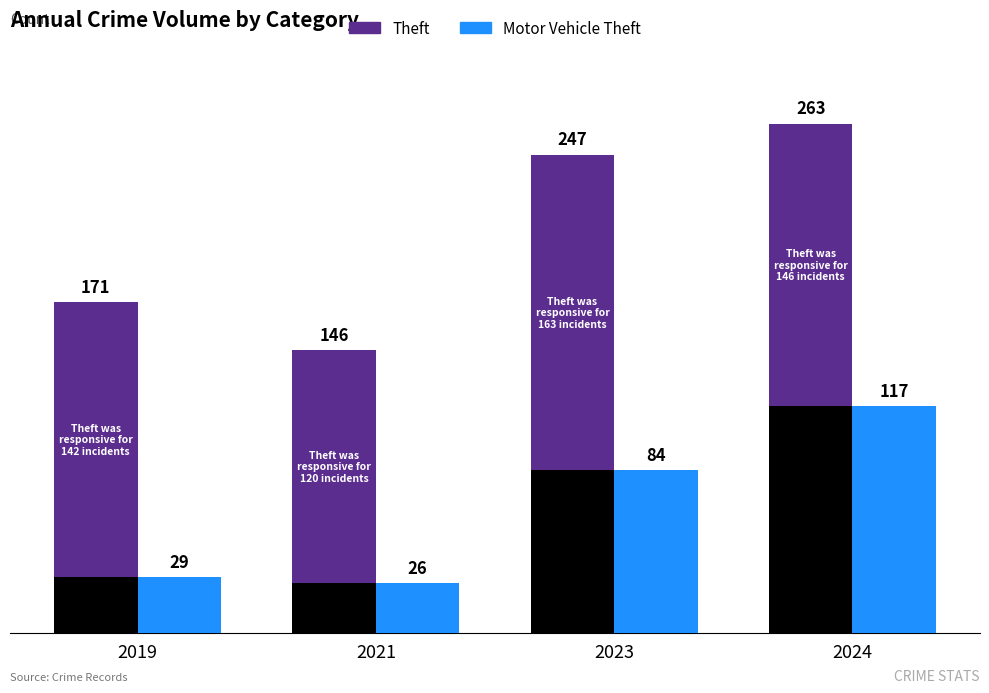

True or false: Motor Vehicle Theft (standalone) has a value of 26 at 2021.

True